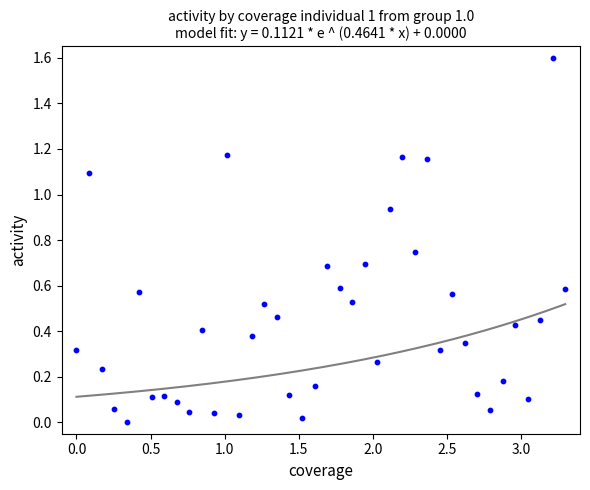

What is the range of X values (max minus min)?

3.3